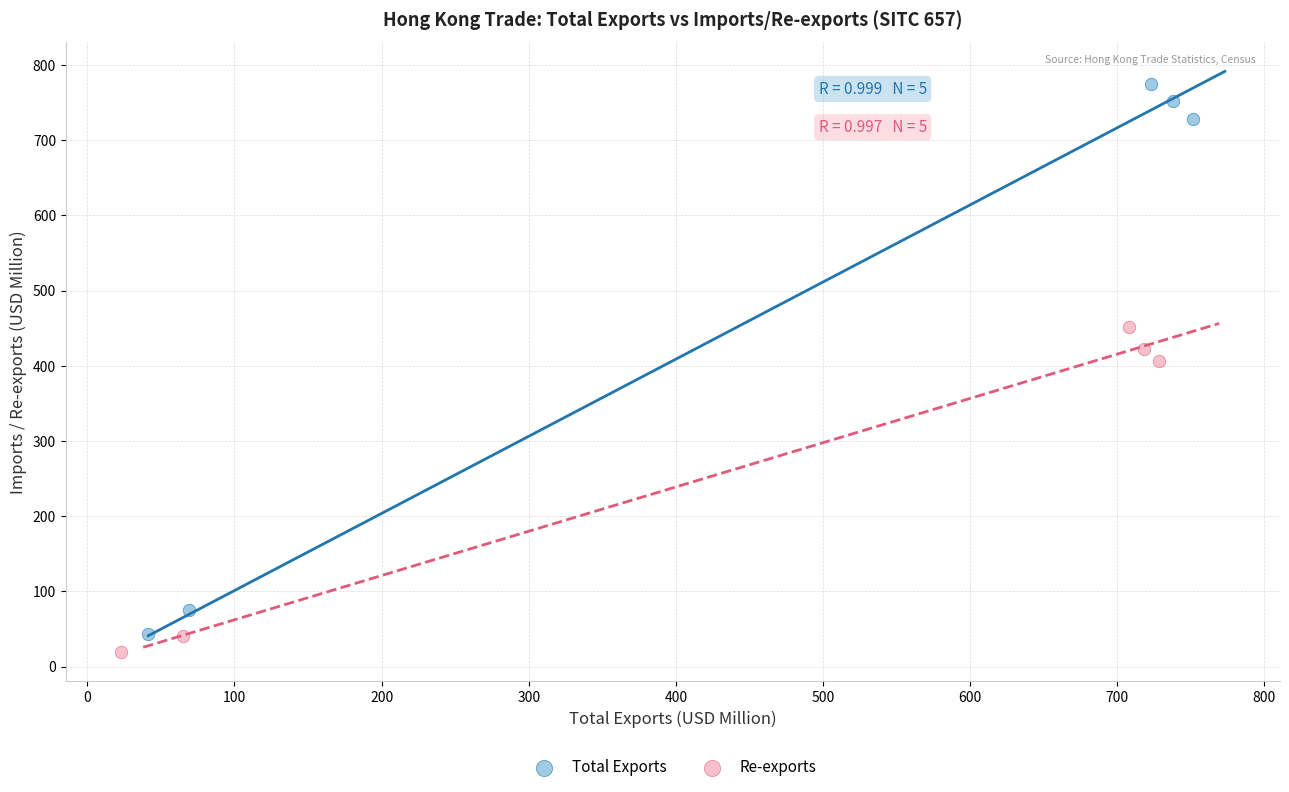

Which series has the largest Y range (max minus min)?

Total Exports